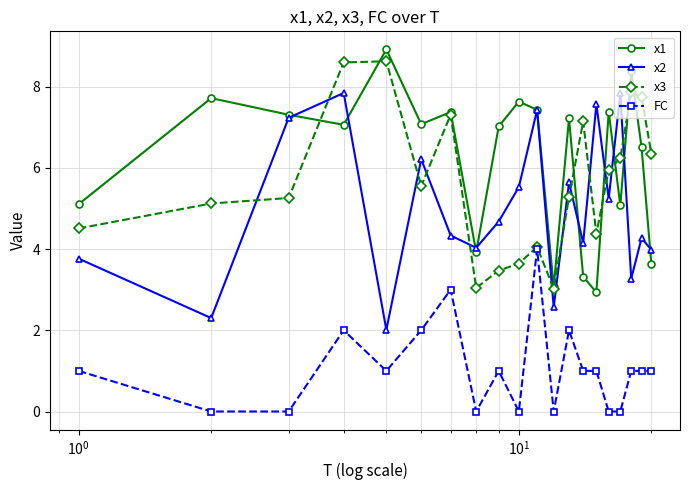

True or false: FC has more than 0 points higher than both neighbors.

True